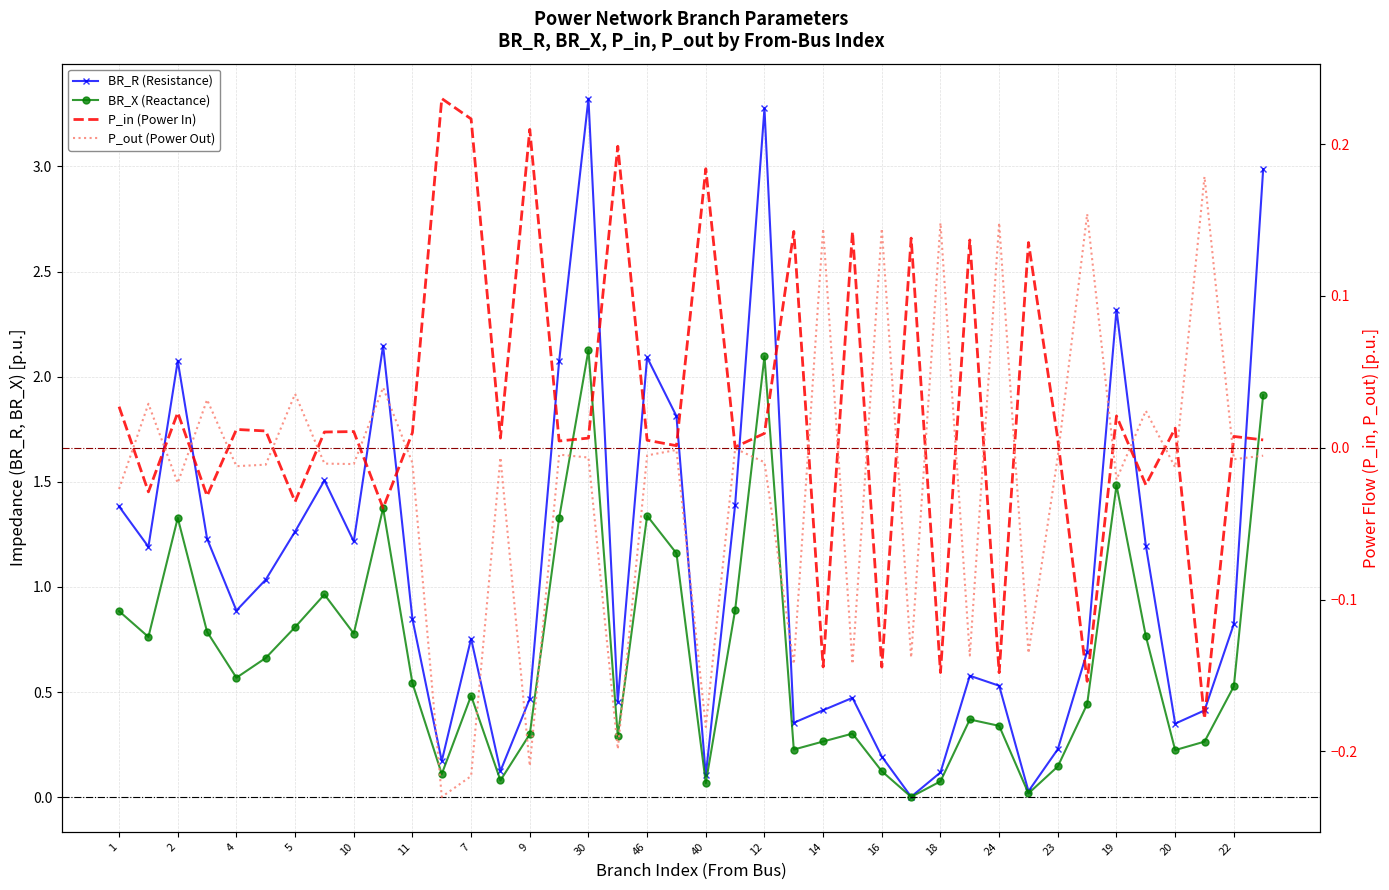

Rank the series at 12 from lowest to highest value.

P_out (Power Out), P_in (Power In), BR_X (Reactance), BR_R (Resistance)